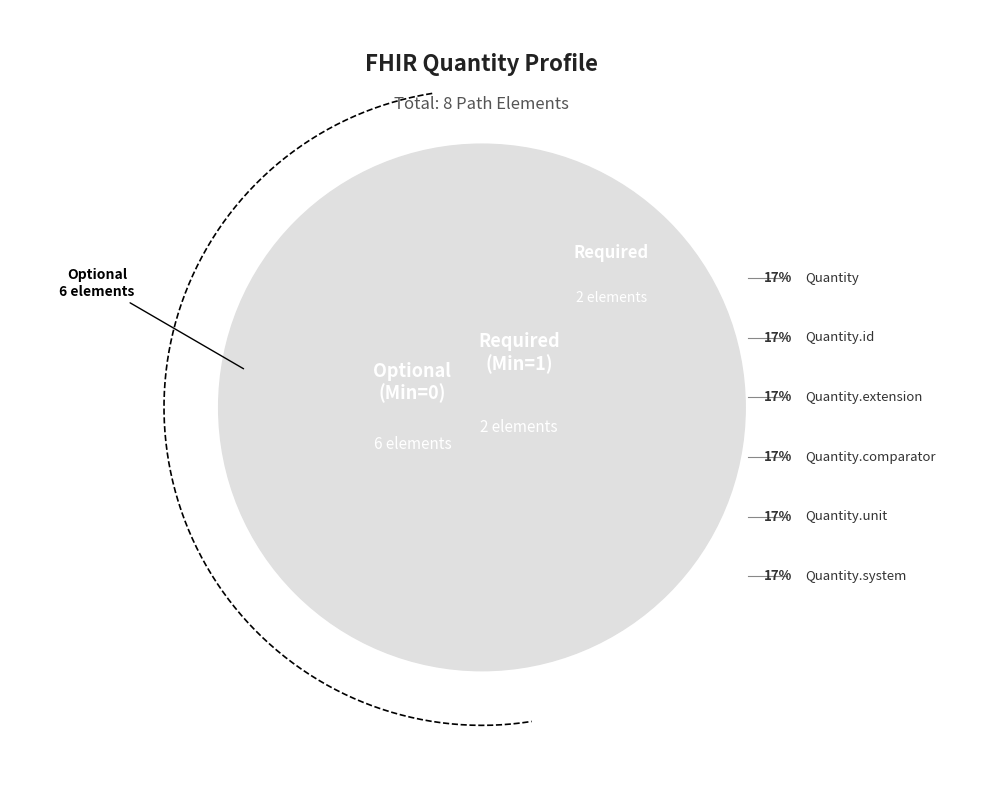

What is the smallest slice in the pie chart?

Quantity